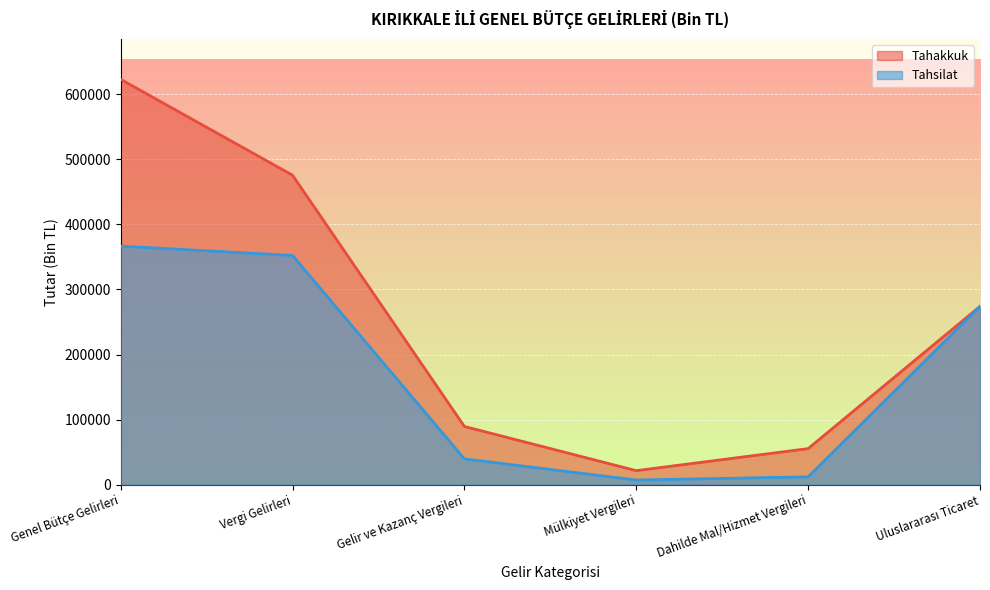

The value of Tahsilat at Uluslararası Ticaret is 77245. True or false?

False